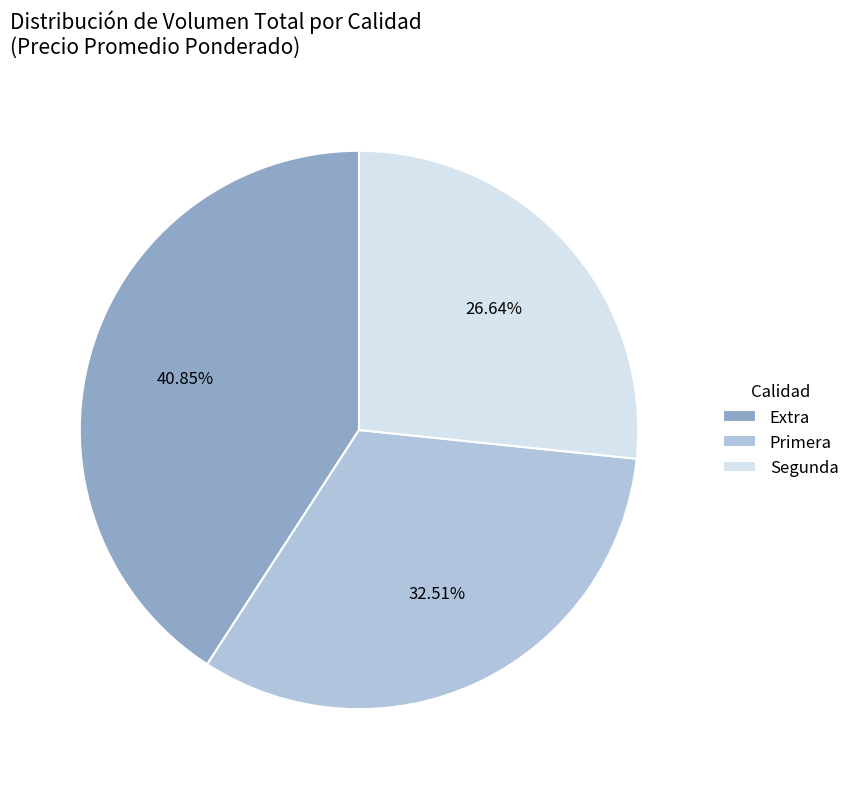

Is Primera the majority of the pie?

No